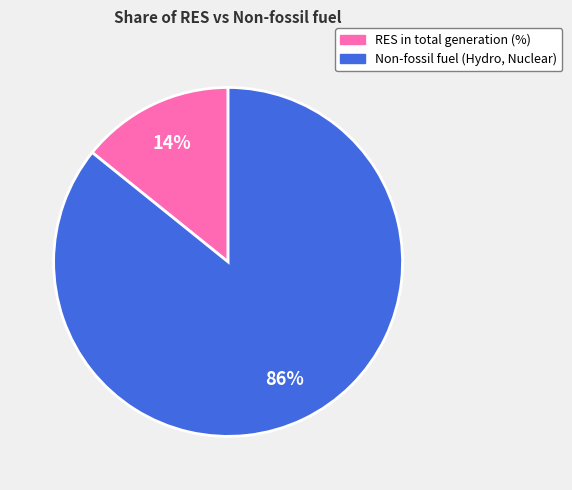

Count the number of slices in the pie.

2